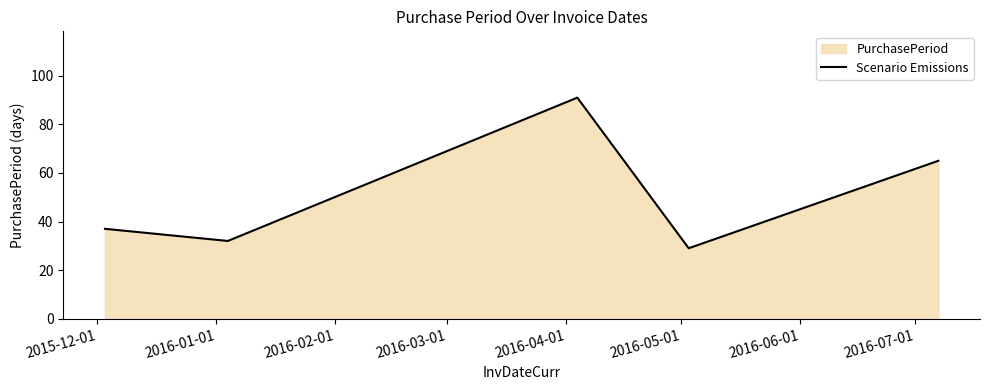

What is the difference between the maximum and minimum values?

62